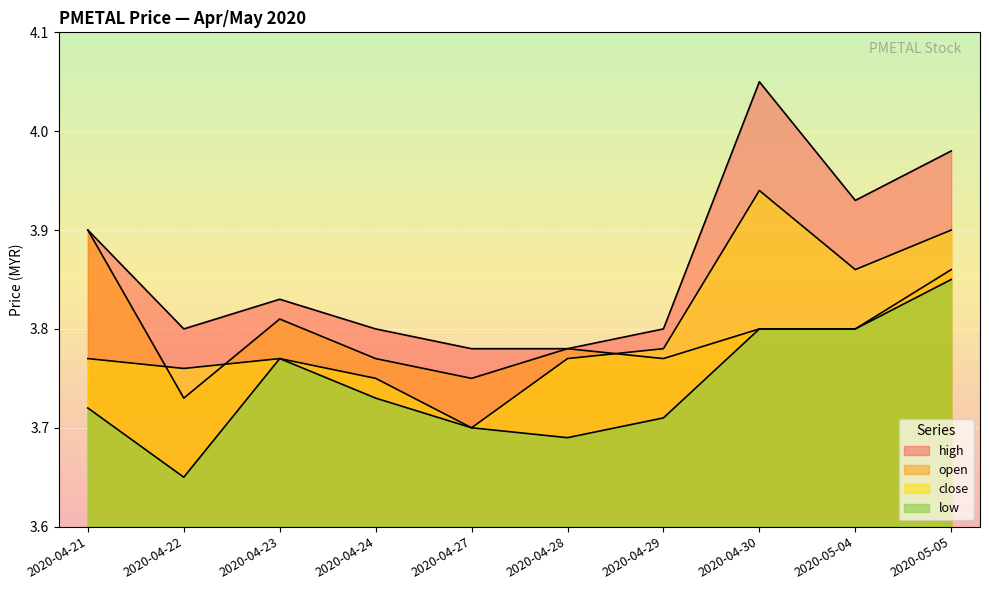

Does the chart display data point markers on the line(s)?

No